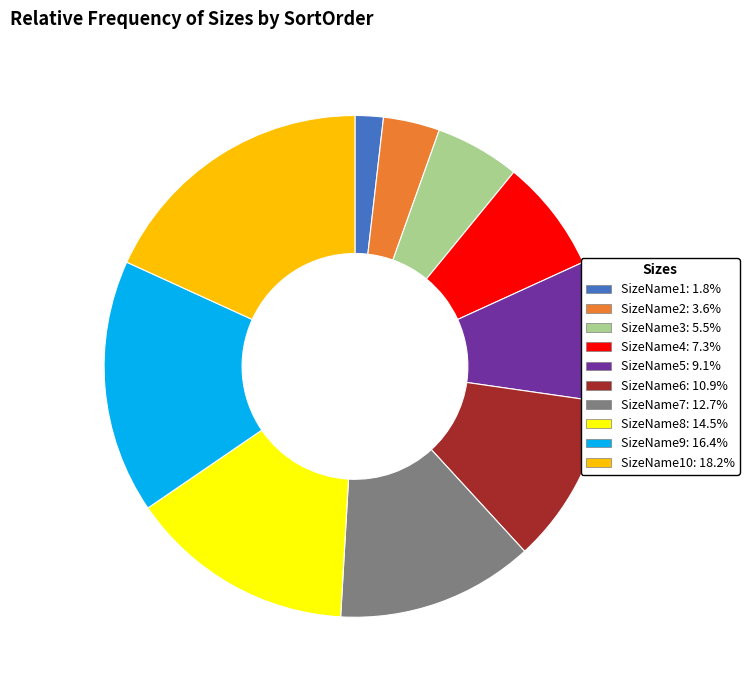

Do SizeName7: 12.7% and SizeName4: 7.3% together represent more than half of the pie?

No